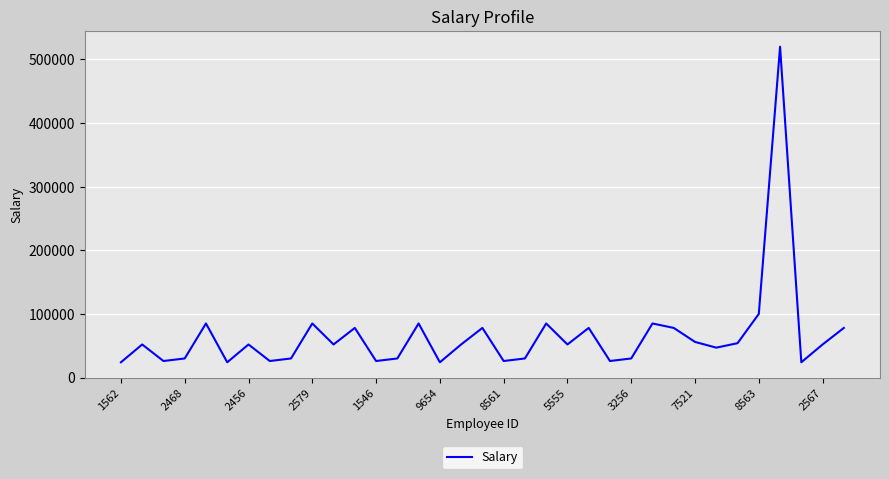

What is the difference between the maximum and minimum values?

496000